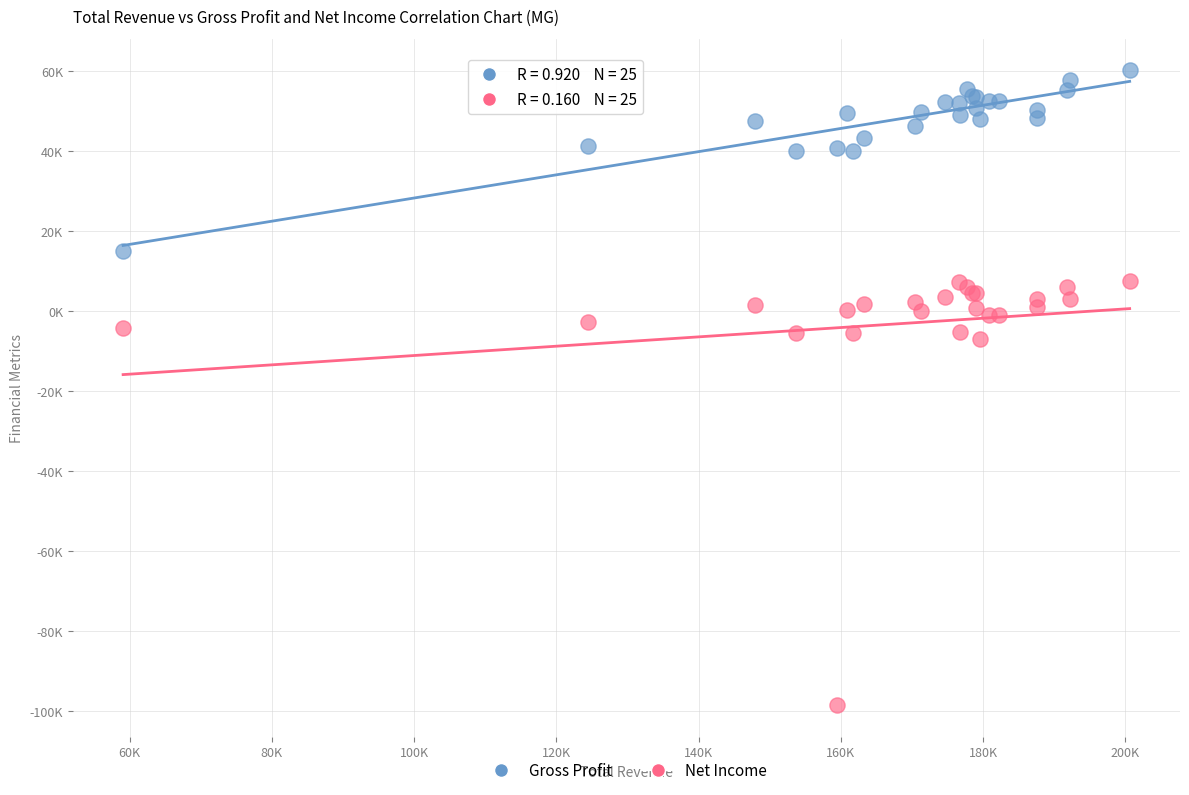

What are all the series names shown in the legend?

Gross Profit, Net Income